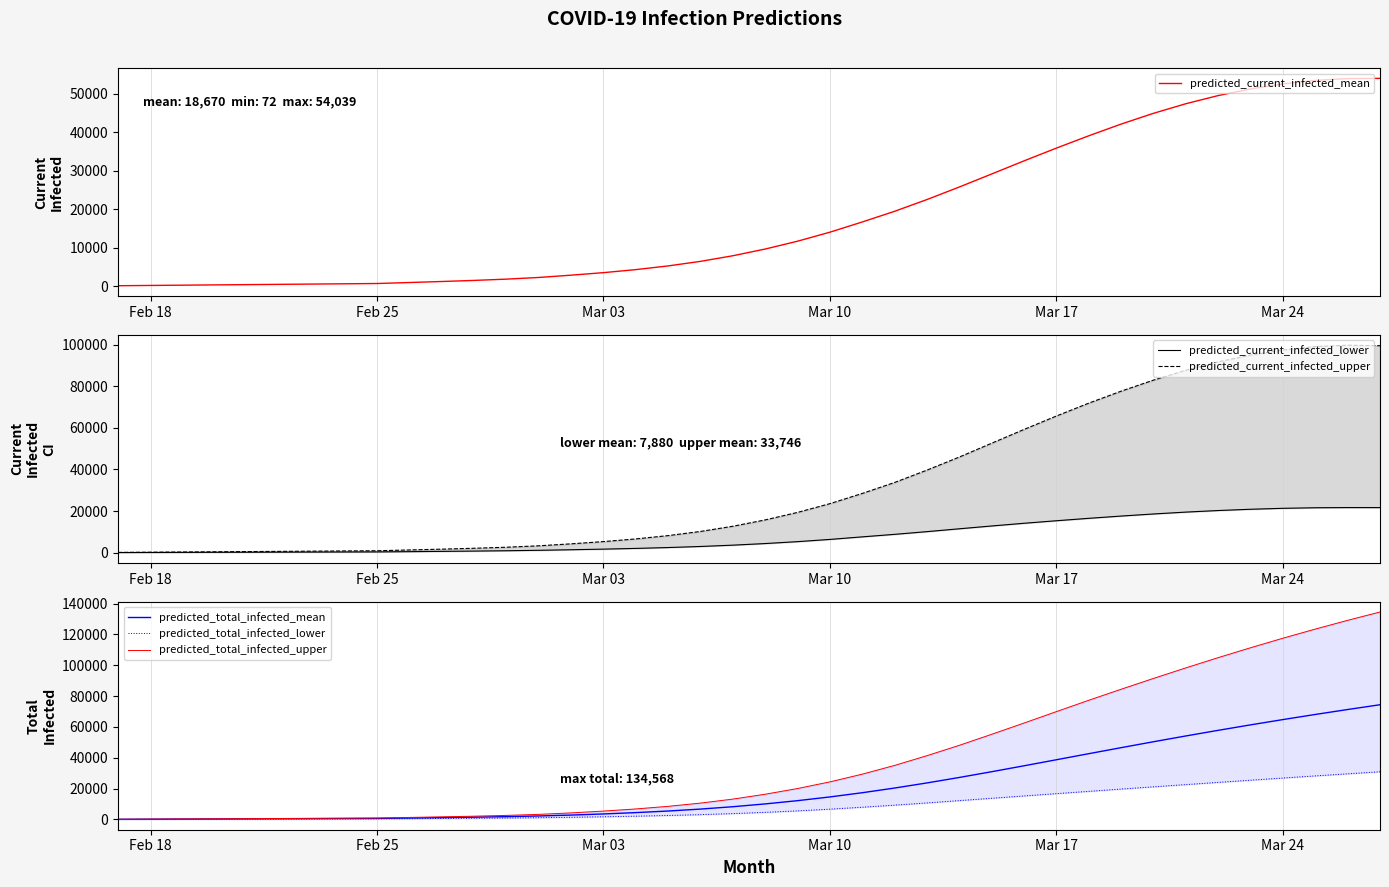

The value of predicted_total_infected_mean at Mar 10 is 20433. True or false?

False